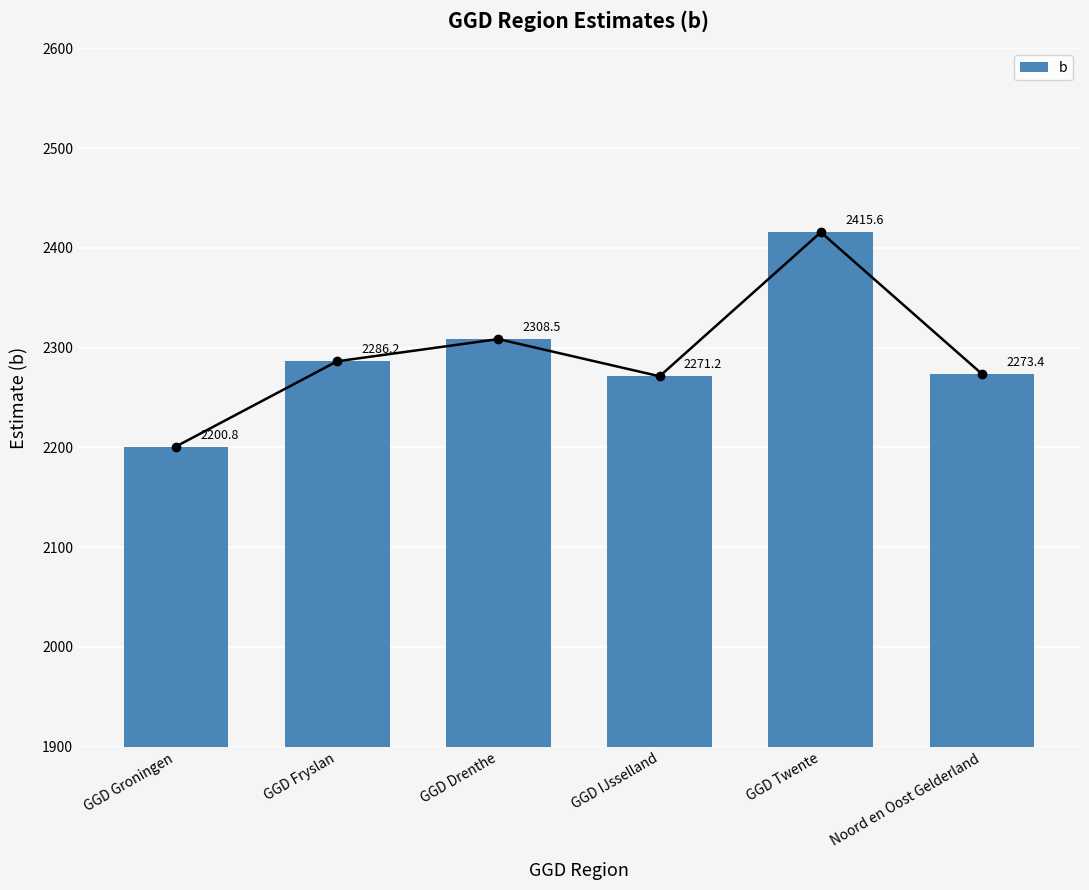

What is the average value?

2292.6